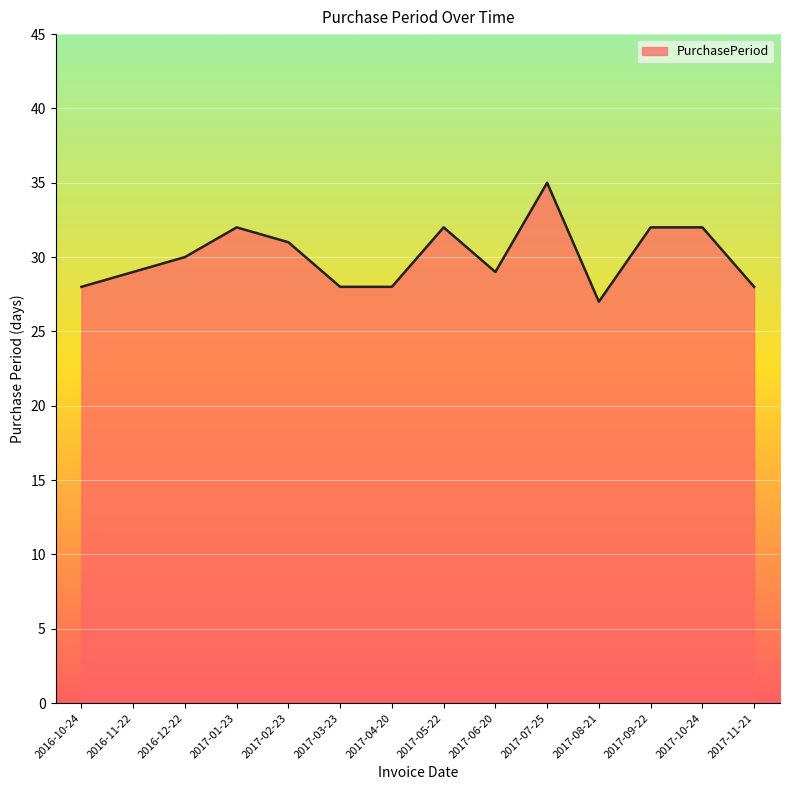

What is the difference between the maximum and second lowest values?

7